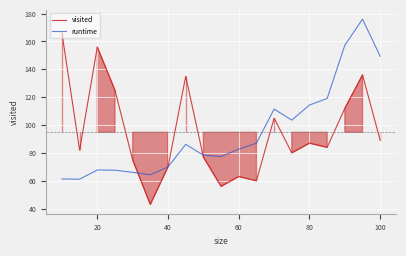

How many times do visited and runtime cross each other?

3